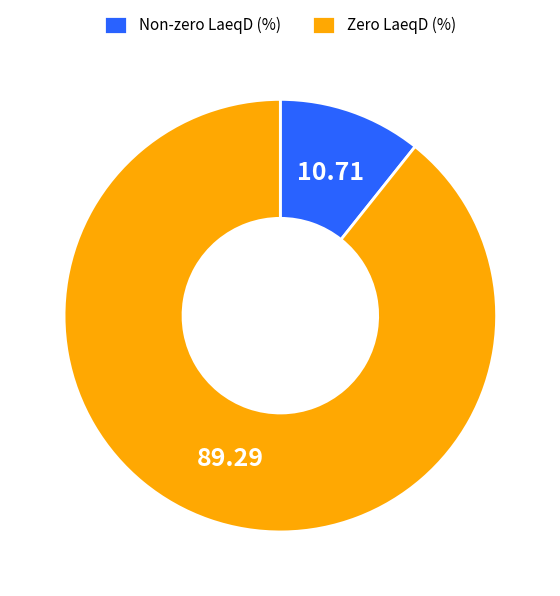

Is the sum of Zero LaeqD (%) and Non-zero LaeqD (%) greater than half?

Yes